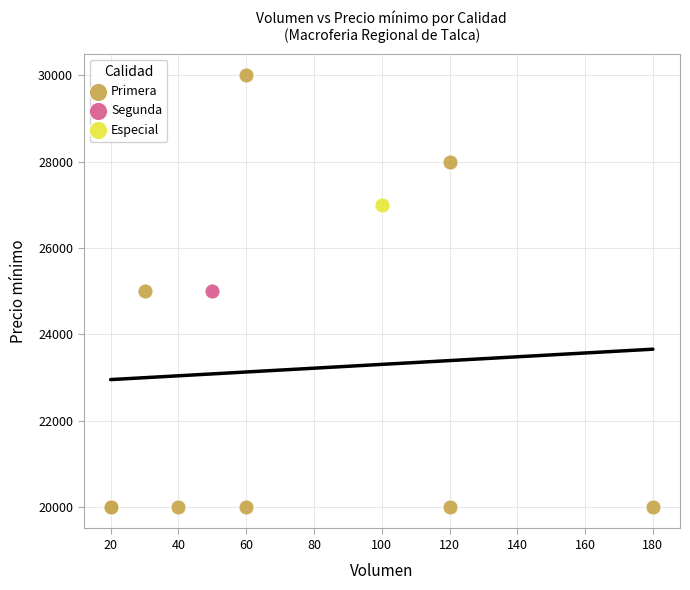

What are all the series names shown in the legend?

Primera, Segunda, Especial